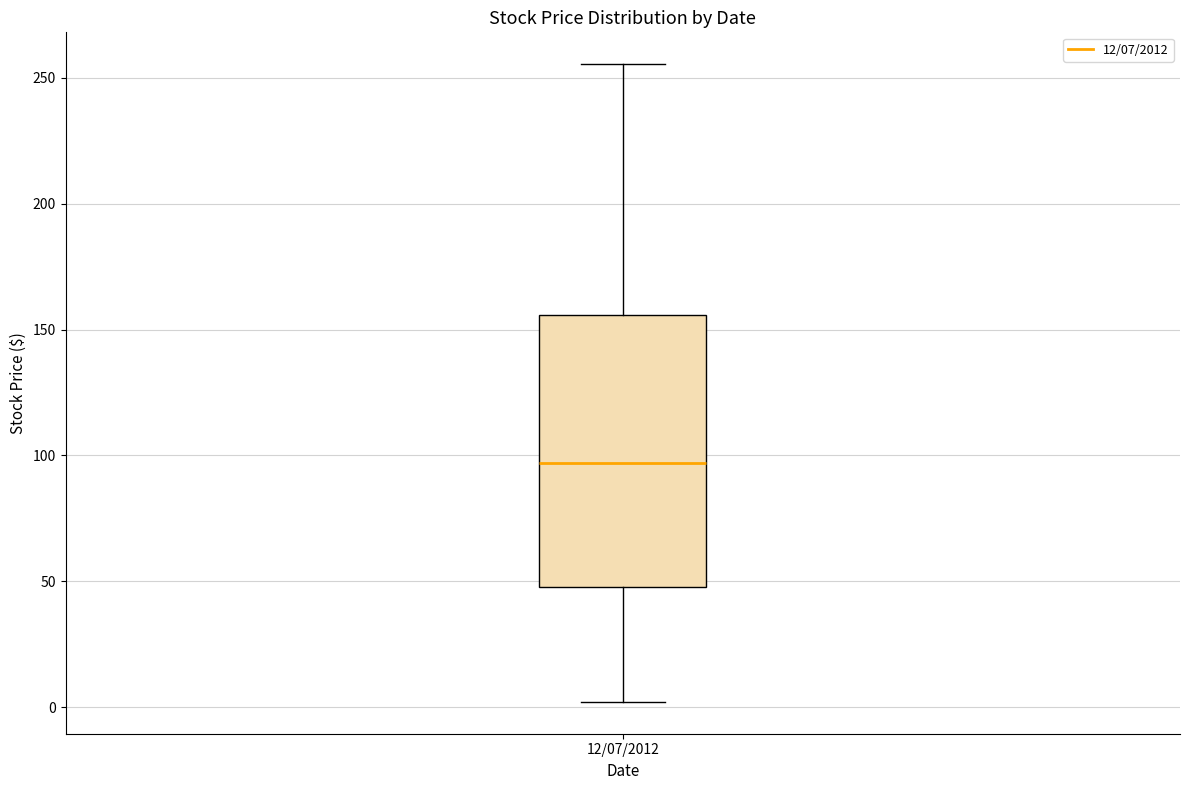

Read this box plot against the y-axis: the position of the median line, the range covered by the box, and the ends of both whiskers. The values are not printed on the chart, so give them approximately, as read against the axis.

median 95, box 50 to 155, whiskers 0 to 255